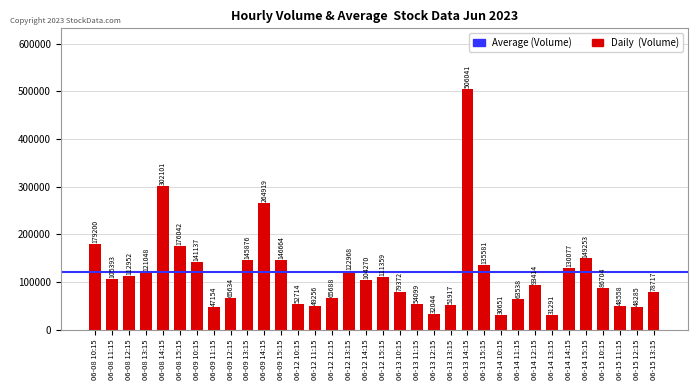

Is it true that the value at 06-08 12:15 is 70988?

False